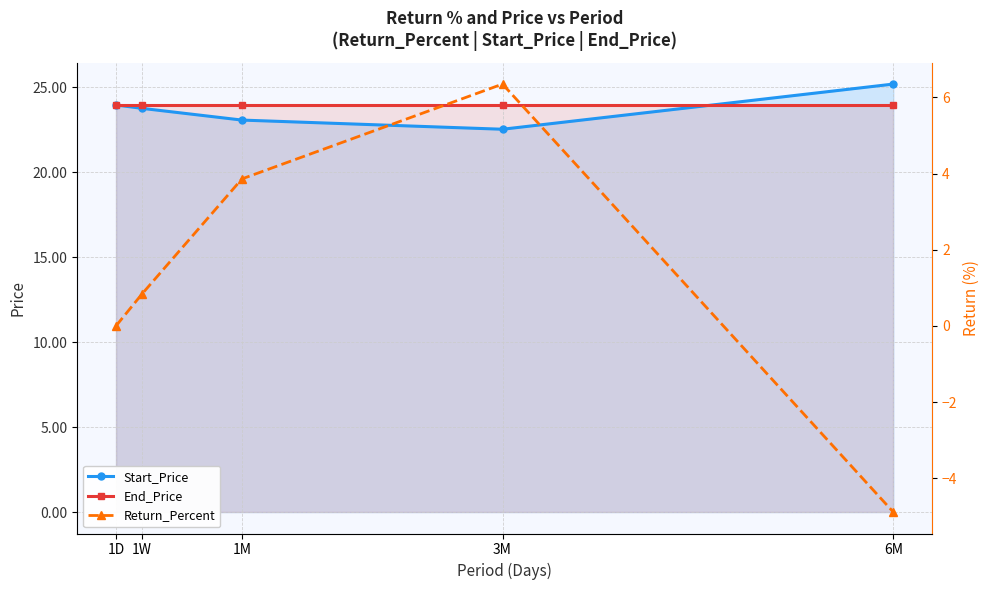

The value of End_Price at 6M is 5.9. True or false?

False